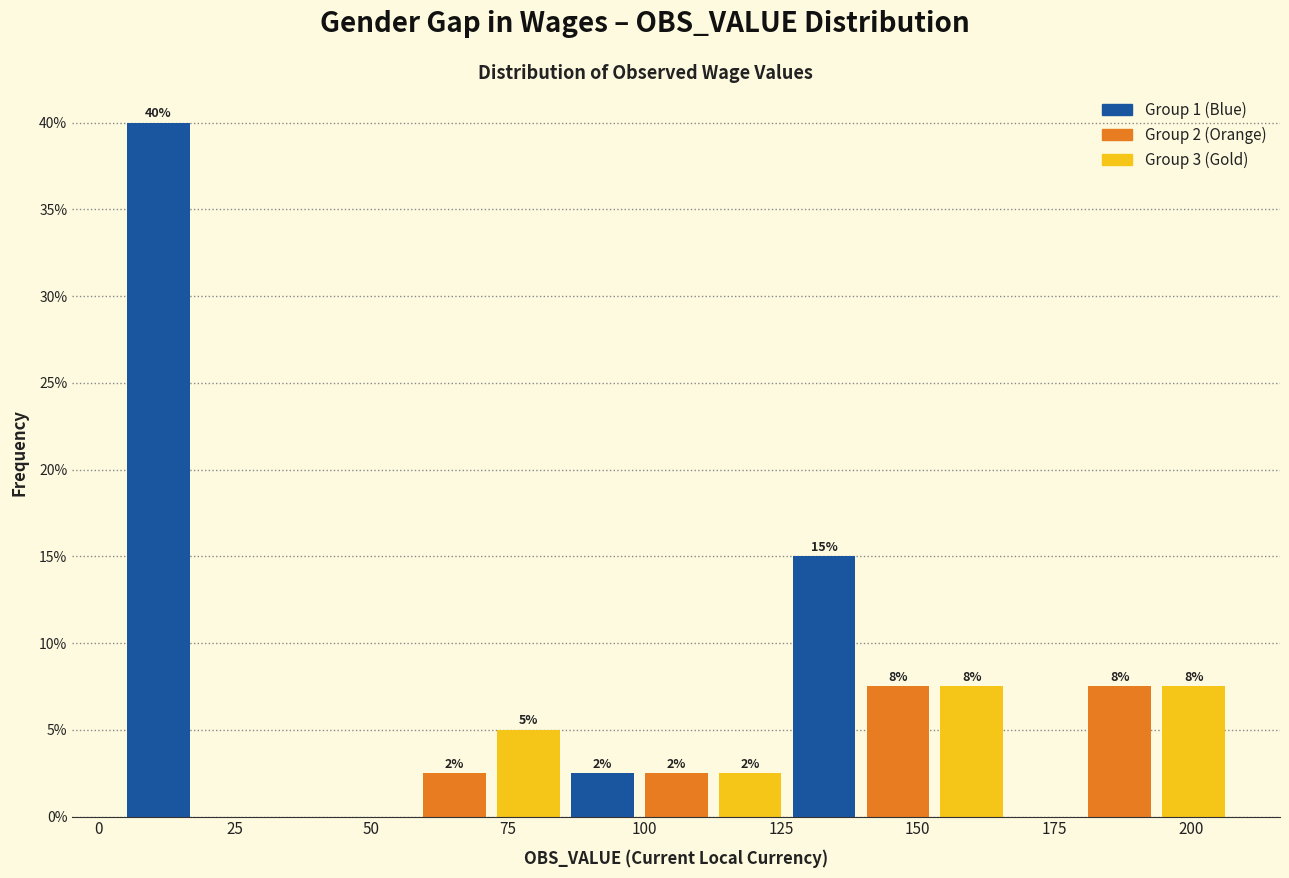

Around what value on the x-axis is the tallest bar? Give the approximate position of its centre, as read against the axis.

10